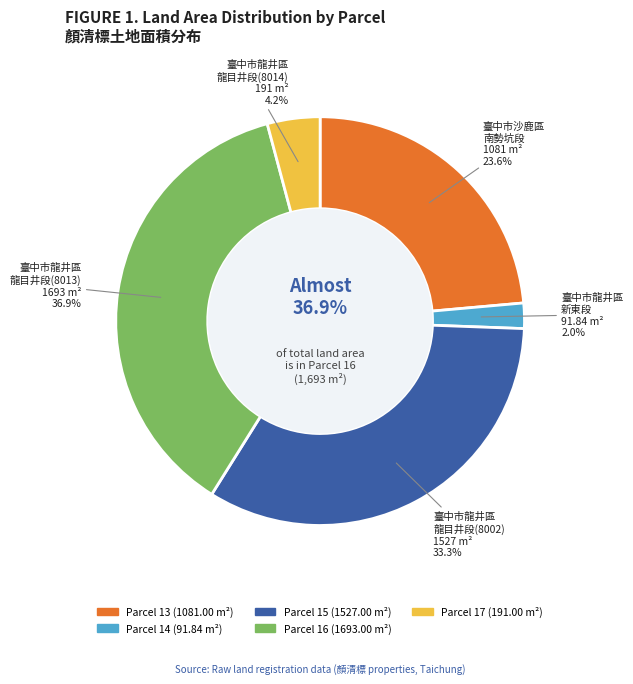

True or false: 14 accounts for 2% of the total.

True